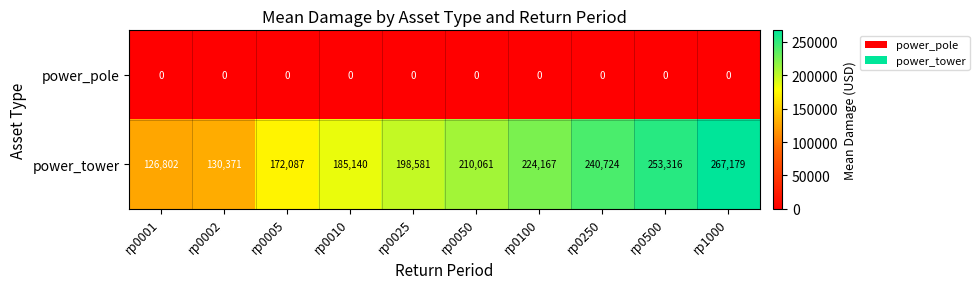

At which category does the chart reach its peak across all series?

rp1000